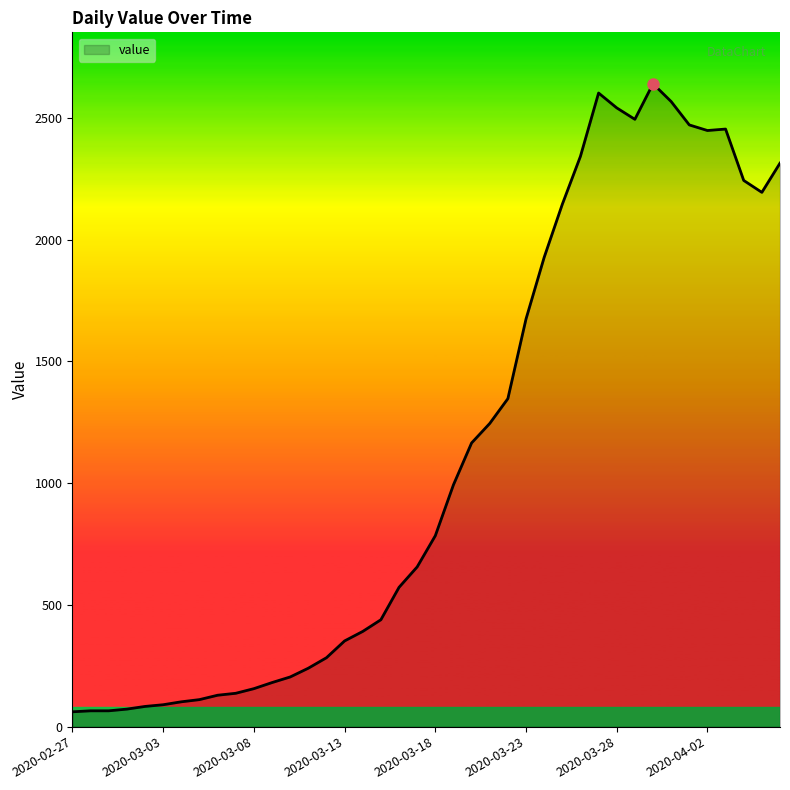

What value does the data have at 2020-03-22, to the nearest 100?

1300